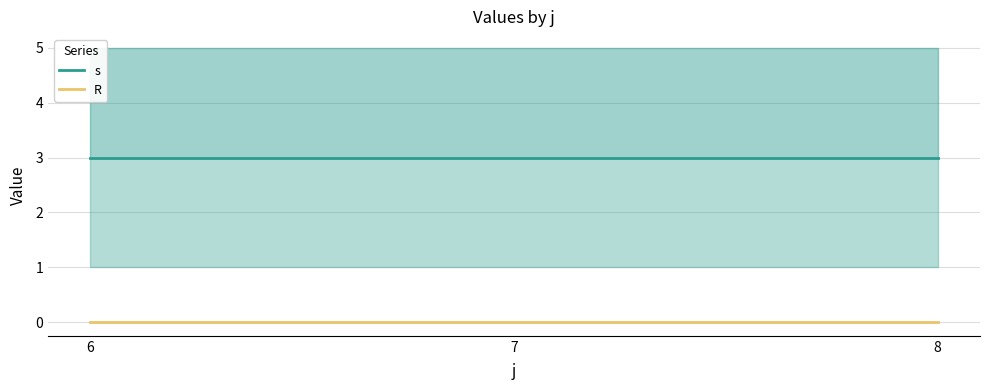

Reading left to right, what are all the values shown in this chart?

s: 3	3	3
R: 0	0	0